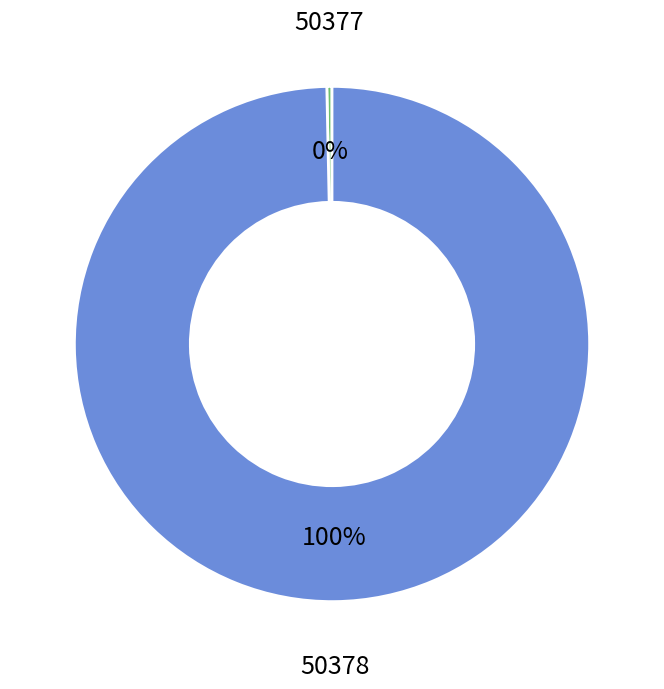

Does any single category account for the majority?

Yes